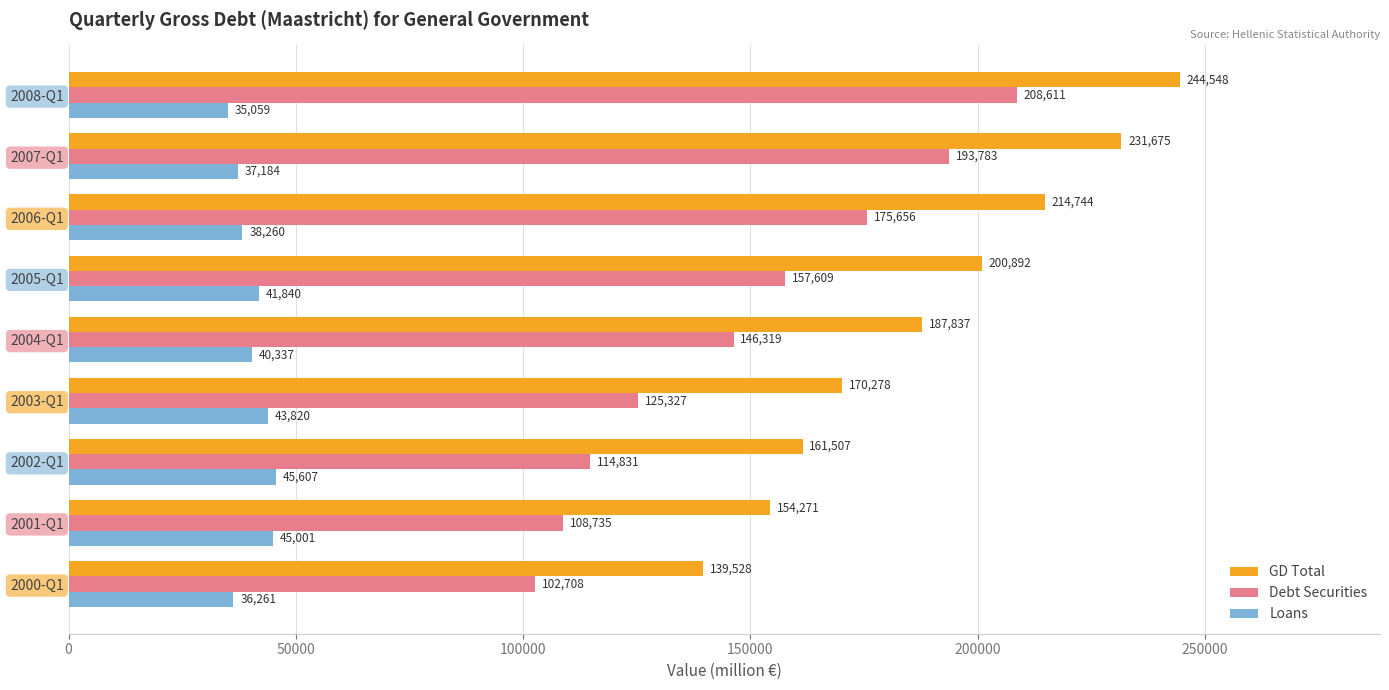

What is the approximate value of GD Total at 2000-Q1?

139528